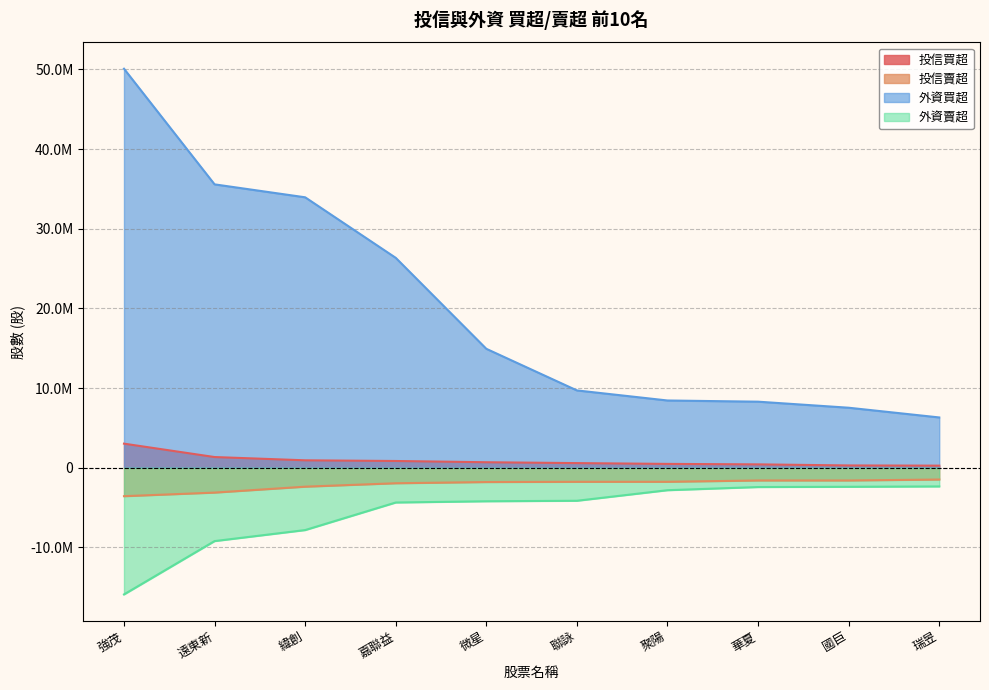

The 外資賣超 series shows -2394000 at 國巨. True or false?

True